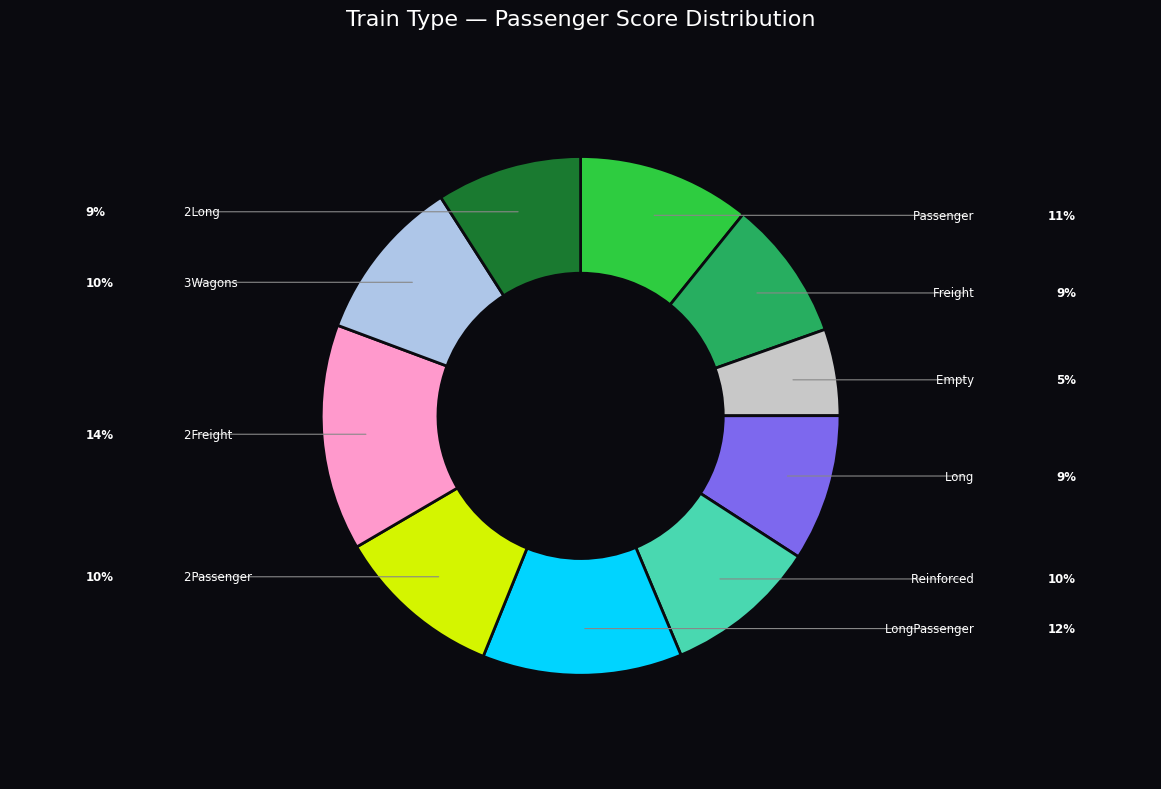

Does any single category account for the majority?

No